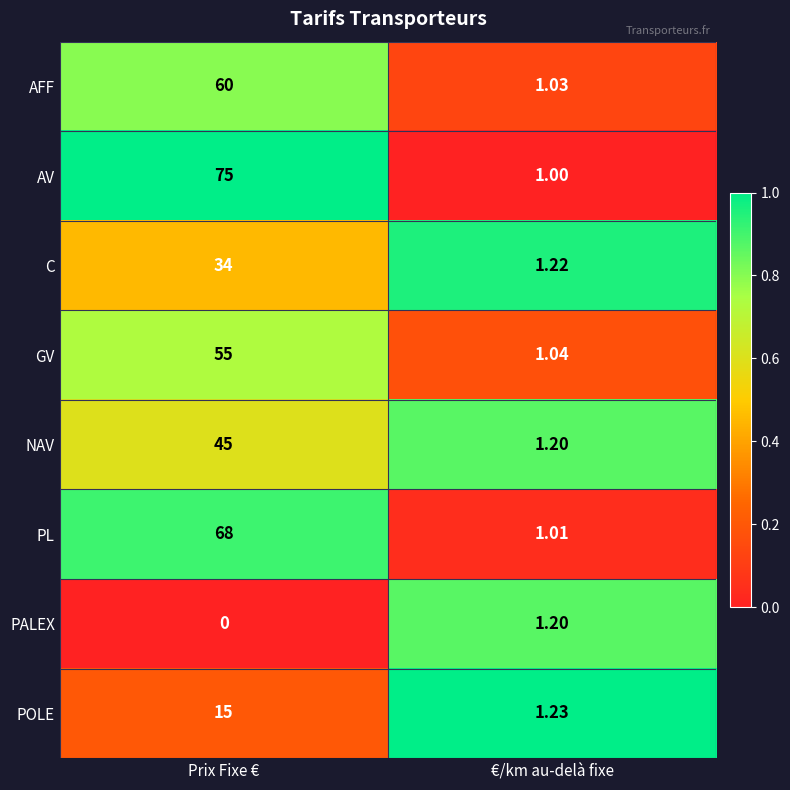

What is the maximum value shown in the chart?

75.0